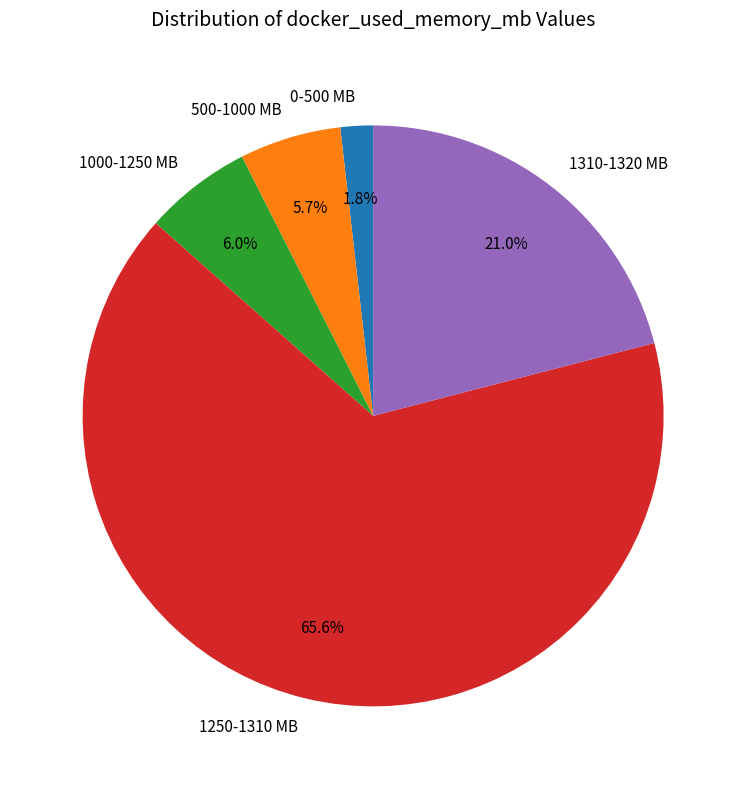

Count the number of slices in the pie.

5